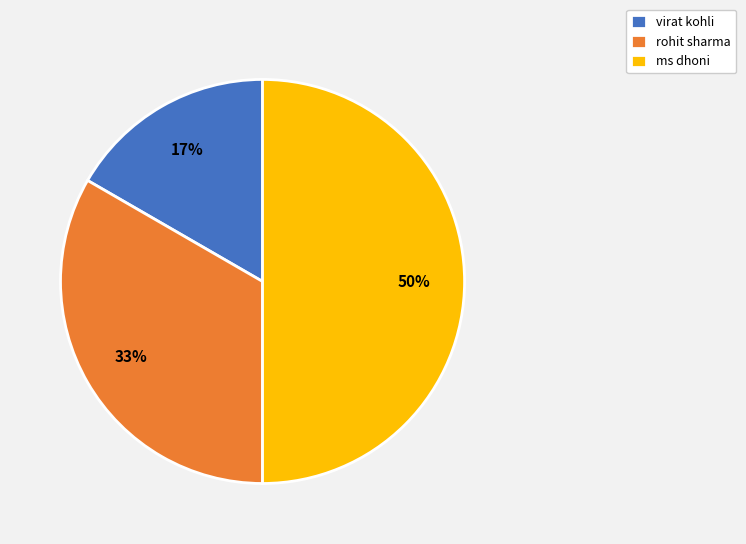

How many segments does this pie chart have?

3